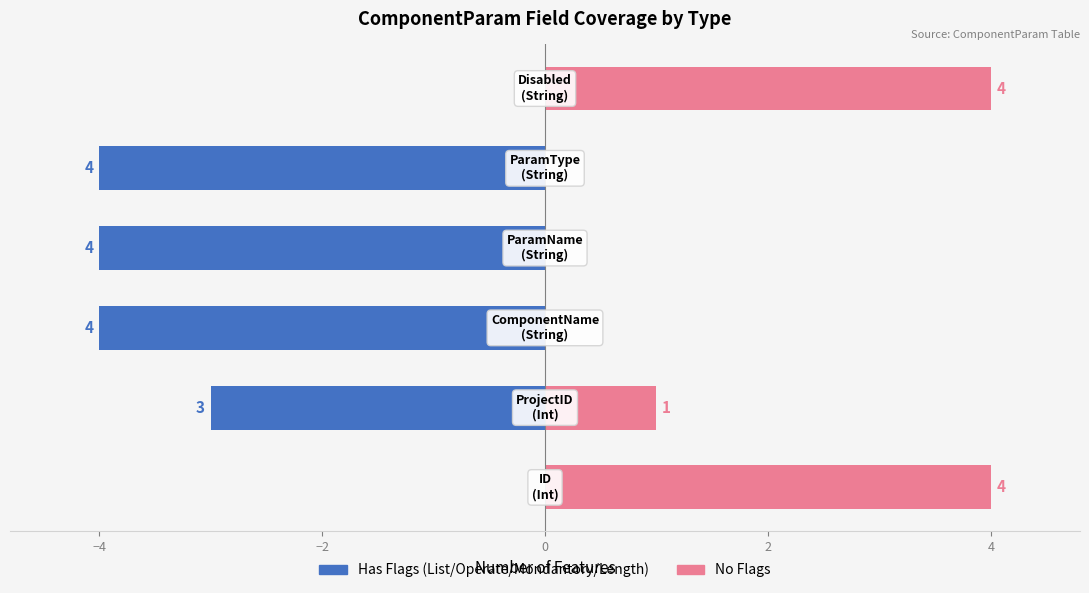

Is it true that Has Flags equals -4 at −2?

True